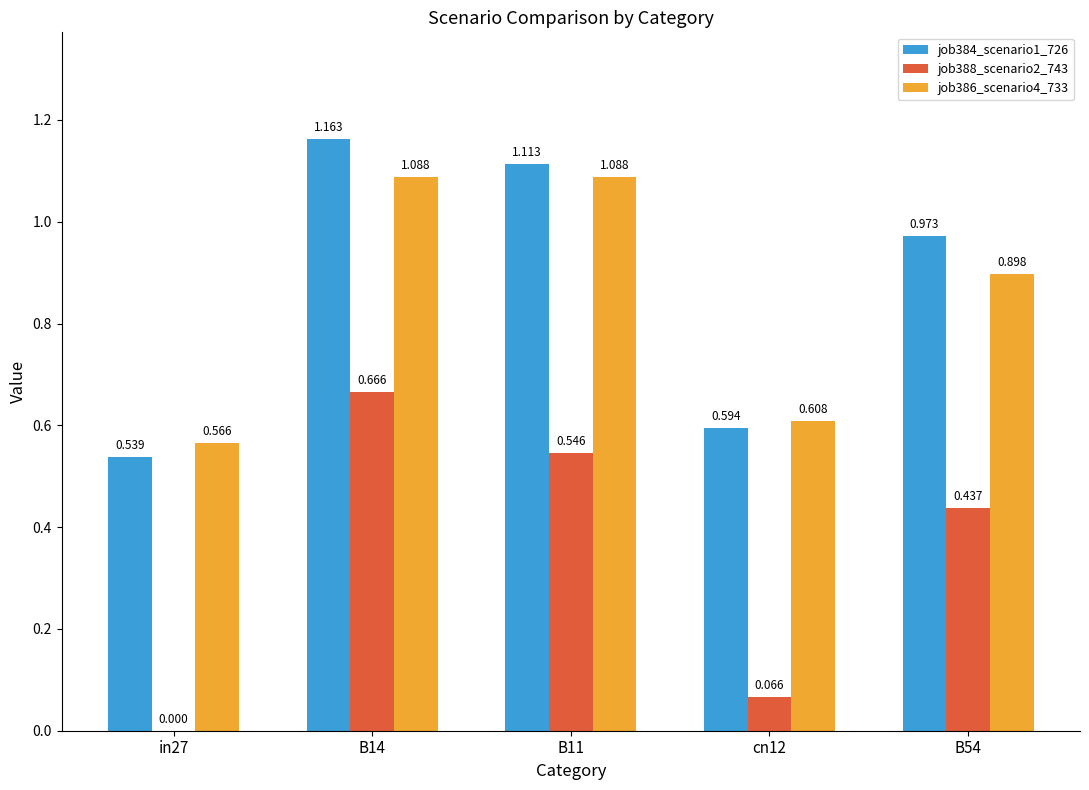

Is the value of job388_scenario2_743 at B54 greater than the value of job384_scenario1_726 at B11?

No